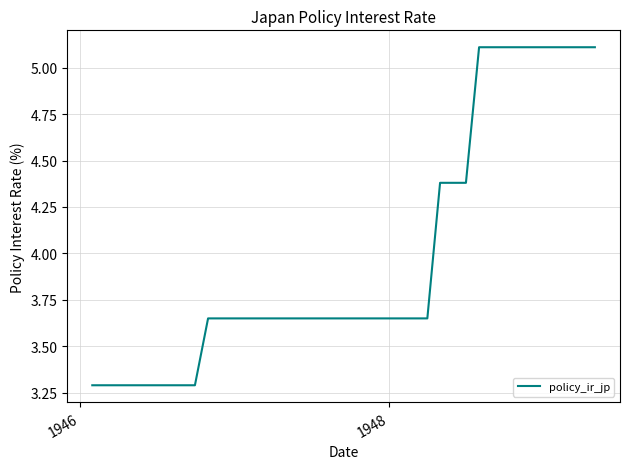

Does the chart have visible grid lines?

Yes